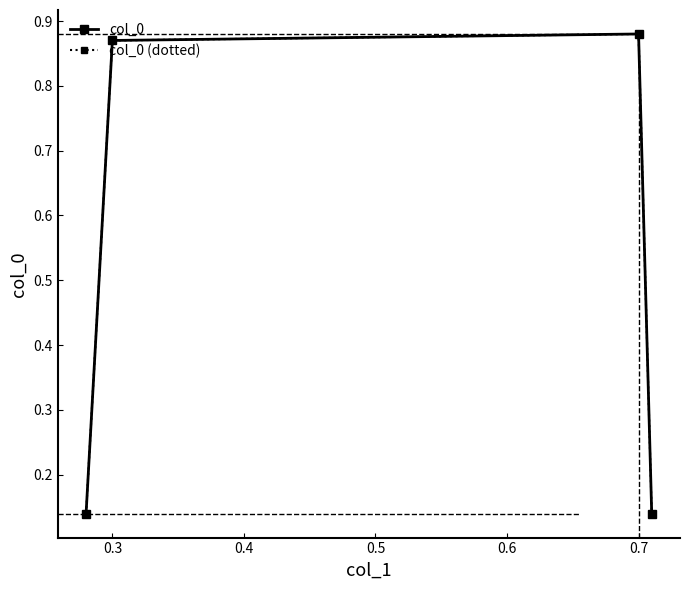

Is this an area chart (filled region under the line)?

No